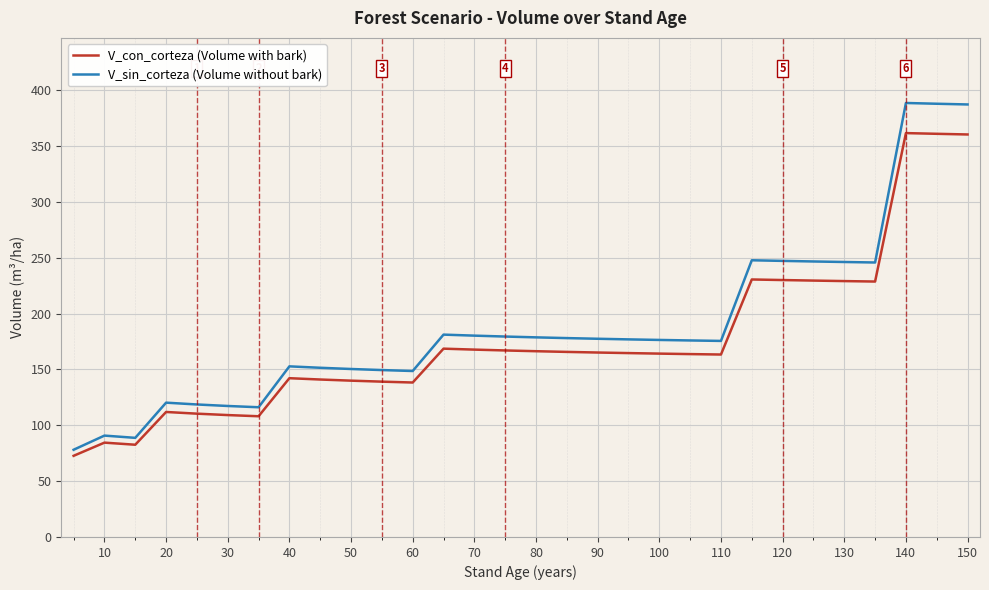

Which series has the widest spread of values?

V_sin_corteza (Volume without bark)